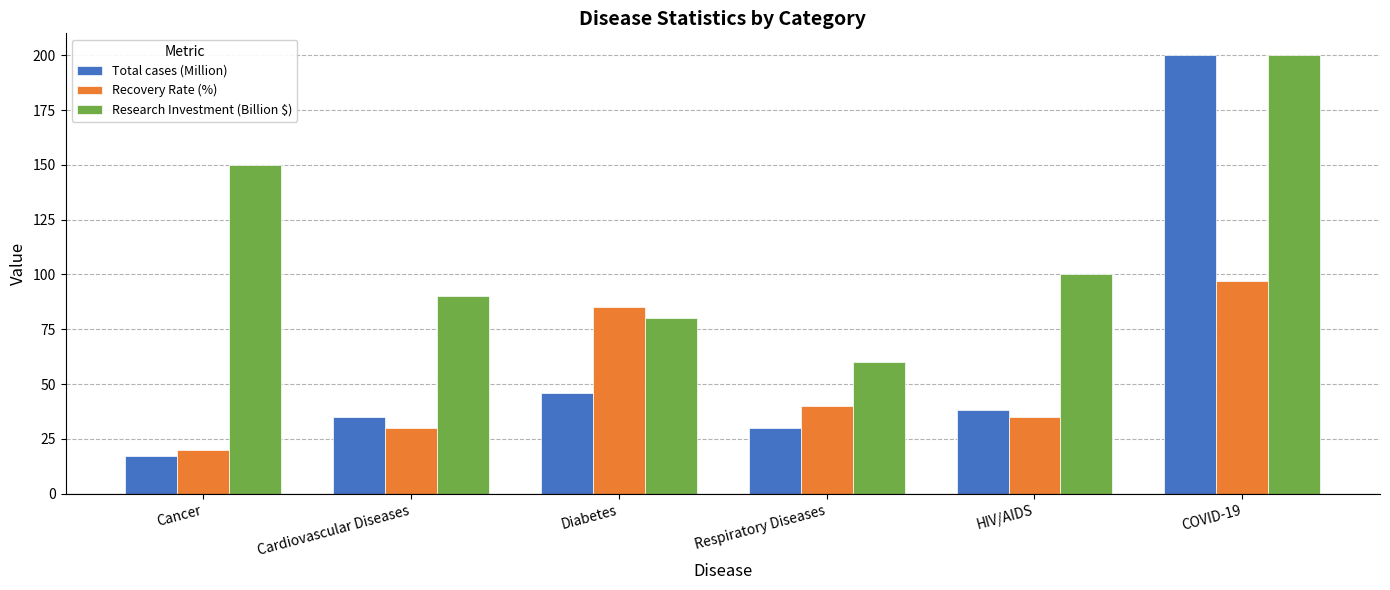

List the labels in order of Research Investment (Billion $) value, smallest first.

Respiratory Diseases, Diabetes, Cardiovascular Diseases, HIV/AIDS, Cancer, COVID-19